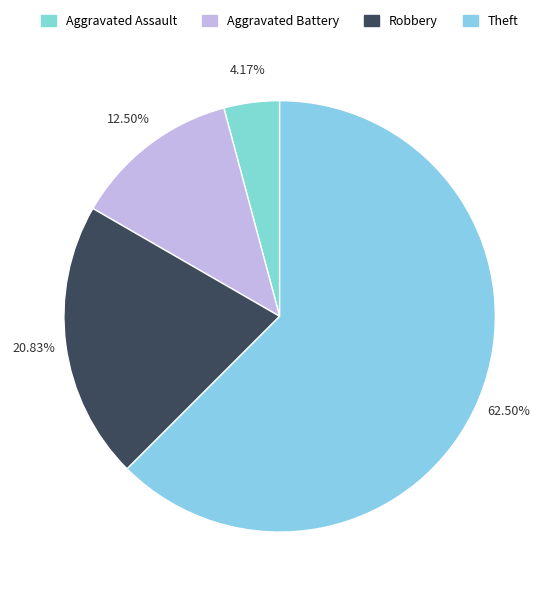

Which category has the smallest portion of the pie?

Aggravated Assault